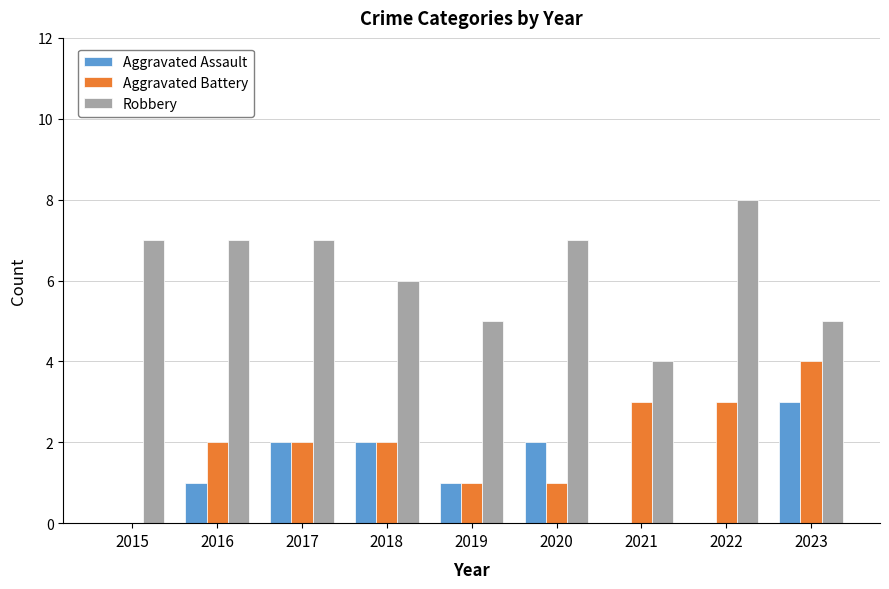

What is the greatest value displayed?

8